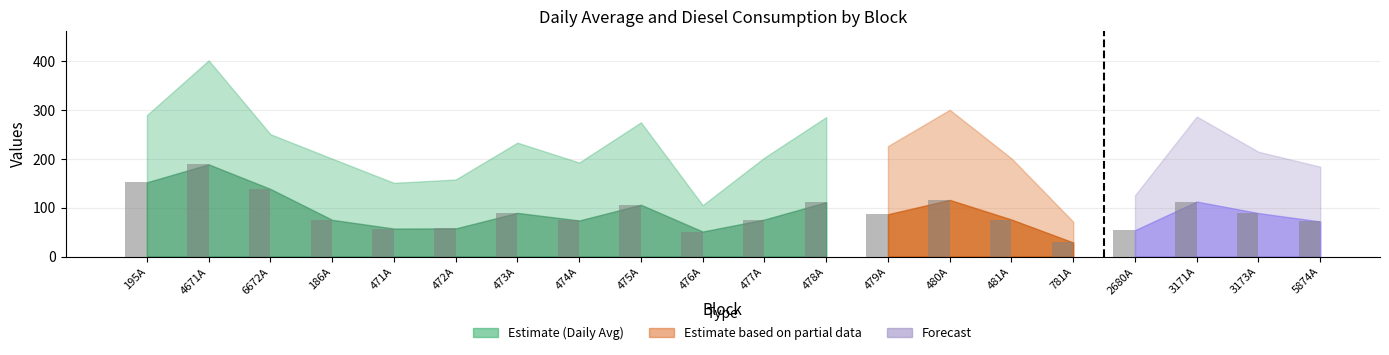

What is the label of the 17th bar from the left?

2680A